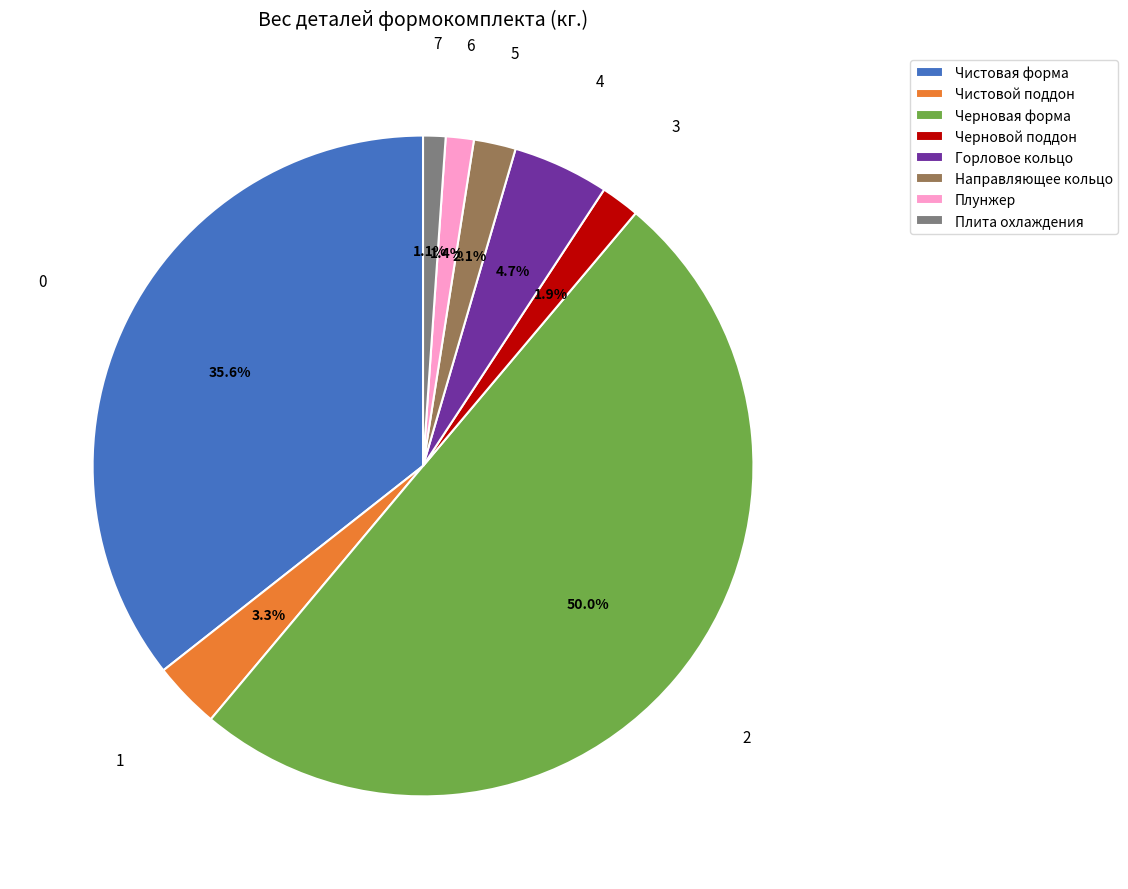

Between Горловое кольцо and Черновой поддон, which is larger?

Горловое кольцо